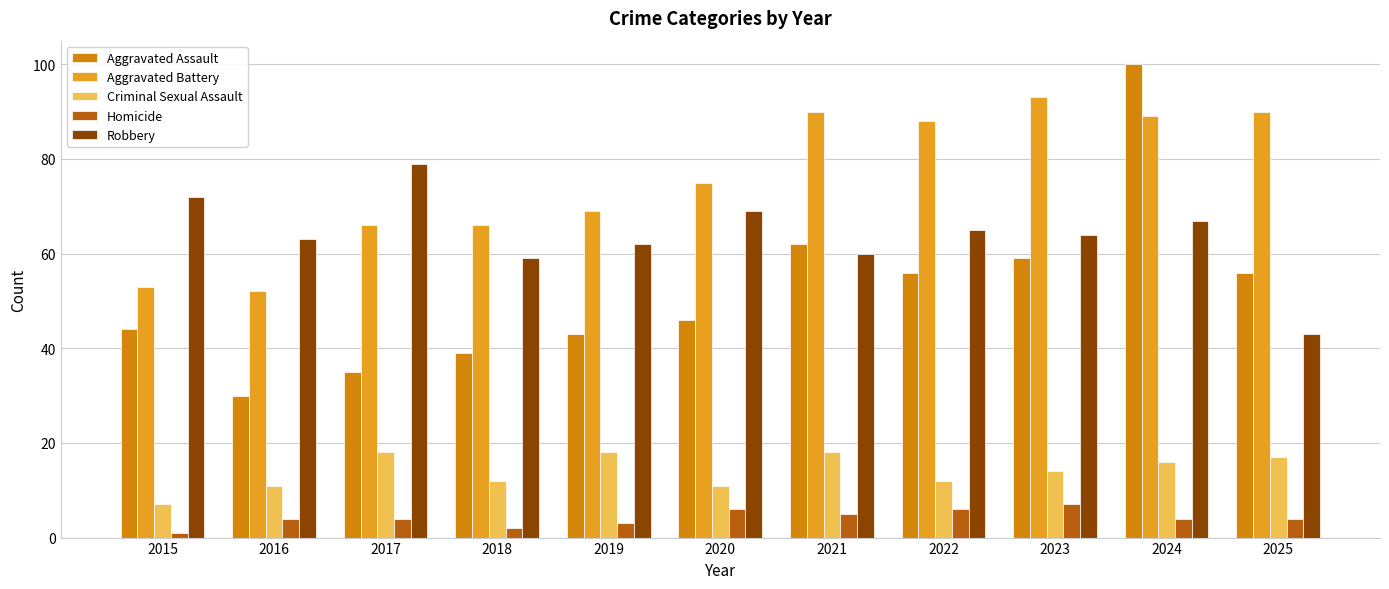

At which label does Aggravated Battery first exceed 75?

2021